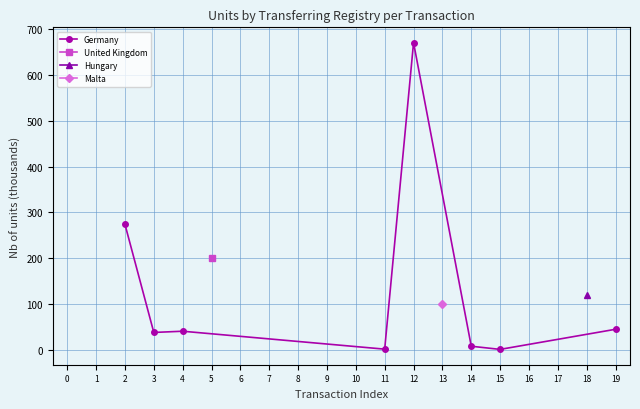

Count the number of categories in the chart.

8